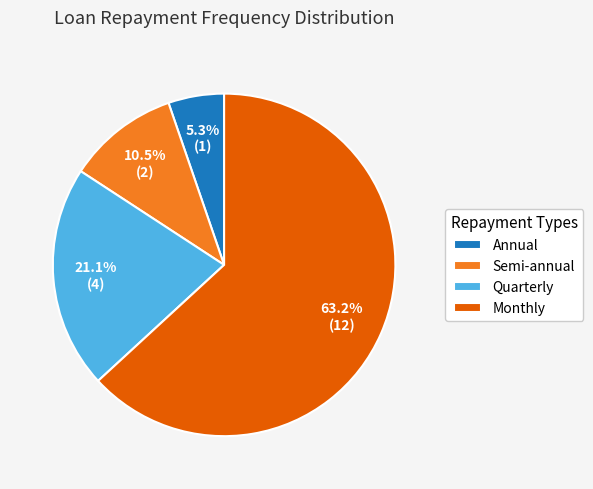

To the nearest percent, what is the average slice percentage?

25%